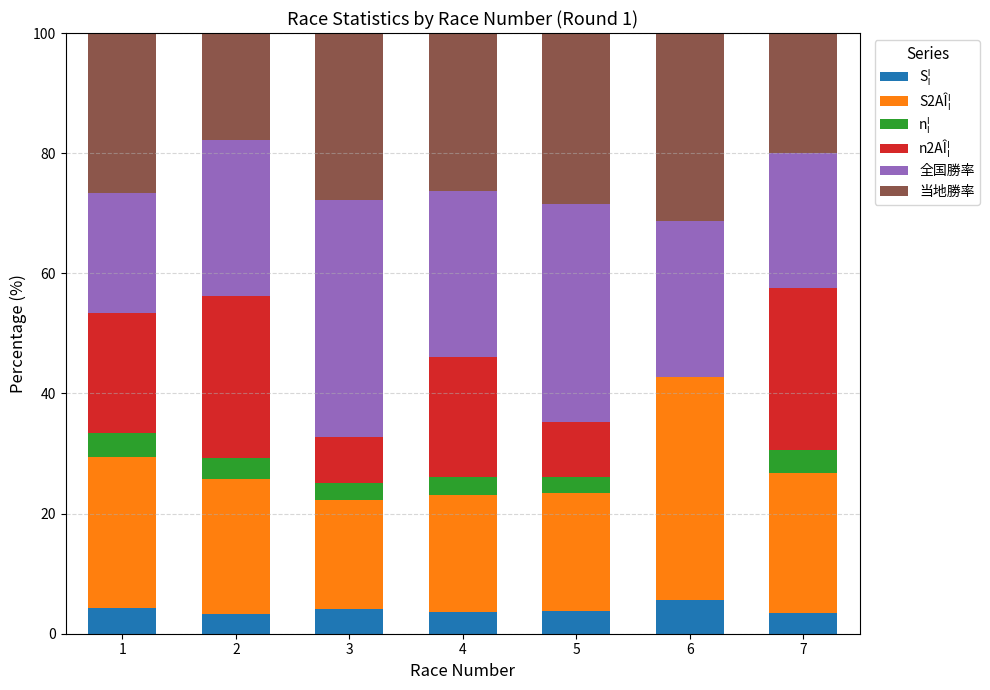

Is it true that S¦ equals 3.2 at 2?

True